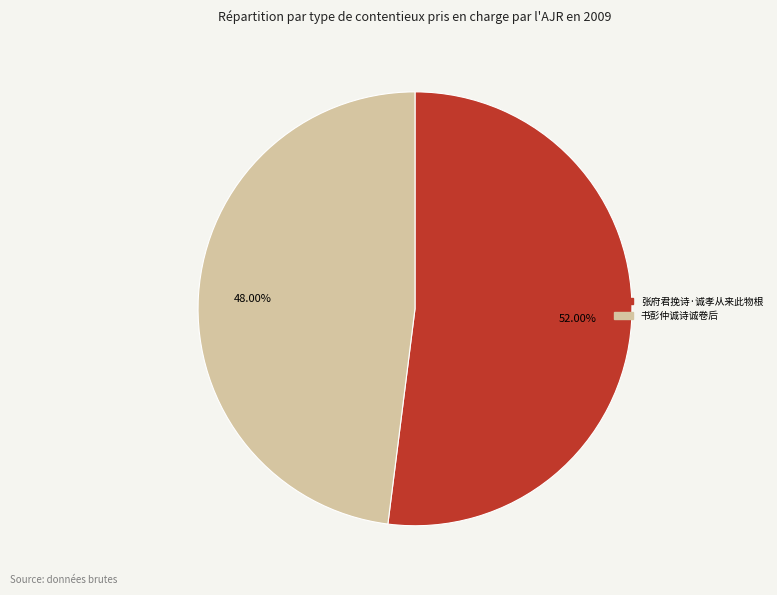

Which category has the biggest portion of the pie?

张府君挽诗·诚孝从来此物根